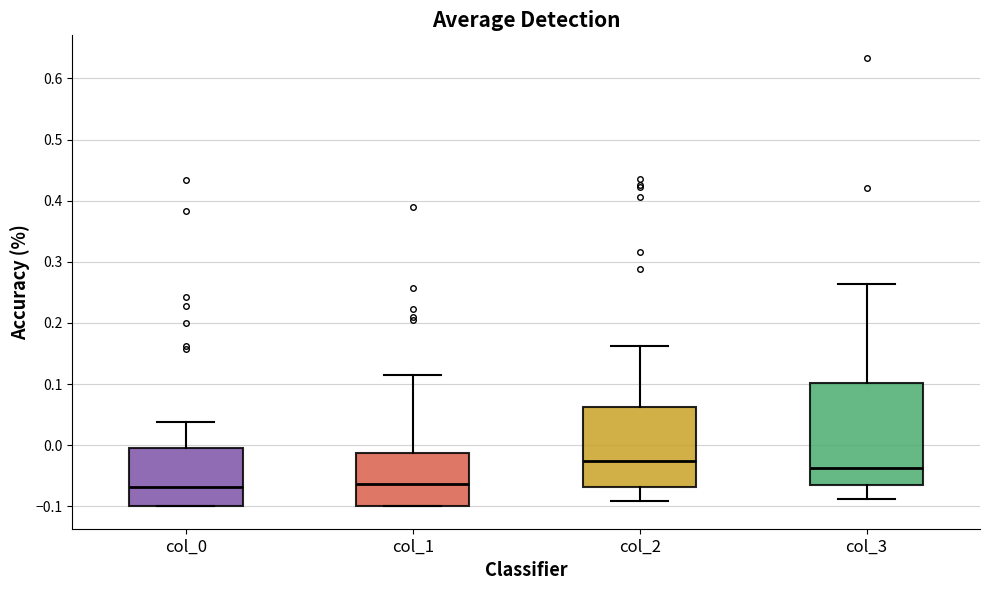

Reading left to right, transcribe this box plot: for each box, give where its median line is, the range the box spans, and where its two whiskers end, as read against the y-axis. The values are not printed on the chart, so give them approximately, as read against the axis.

col_0: median -0.07, box -0.10 to 0.00, whiskers -0.10 to 0.04
col_1: median -0.06, box -0.10 to -0.01, whiskers -0.10 to 0.11
col_2: median -0.03, box -0.07 to 0.06, whiskers -0.09 to 0.16
col_3: median -0.04, box -0.07 to 0.10, whiskers -0.09 to 0.26